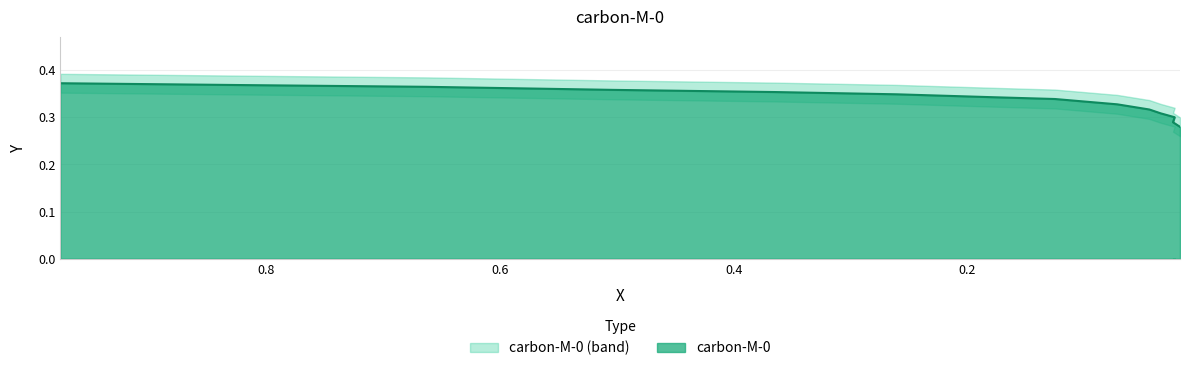

True or false: the data has more than 1 interior local peaks.

False